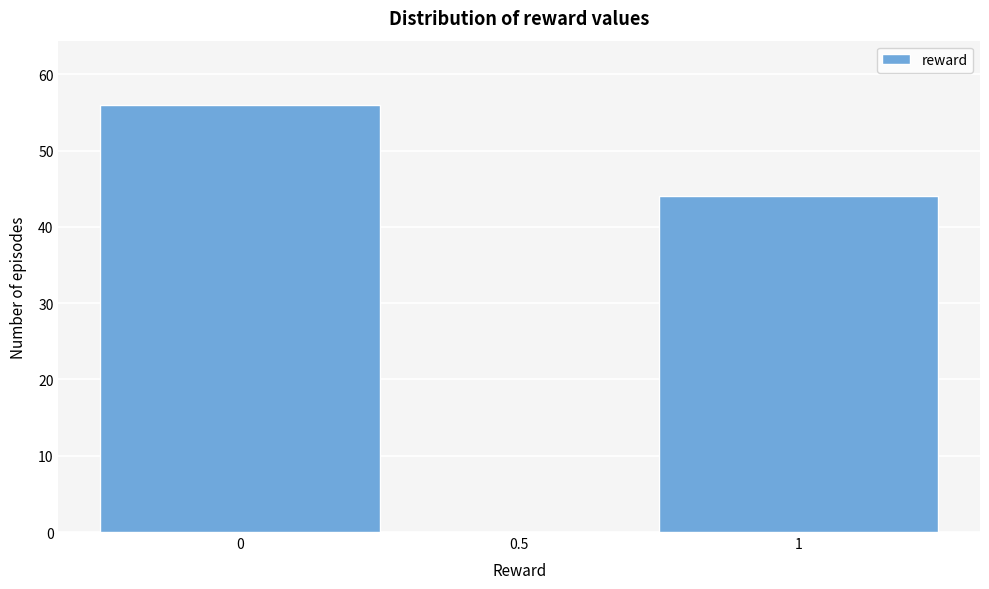

Reading left to right, transcribe this chart: for each bar, give the range it covers on the x-axis and its height. The values are not printed on the chart, so give them approximately, as read against the axis.

-0.25 to 0.25: 56
0.25 to 0.75: 0
0.75 to 1.25: 44